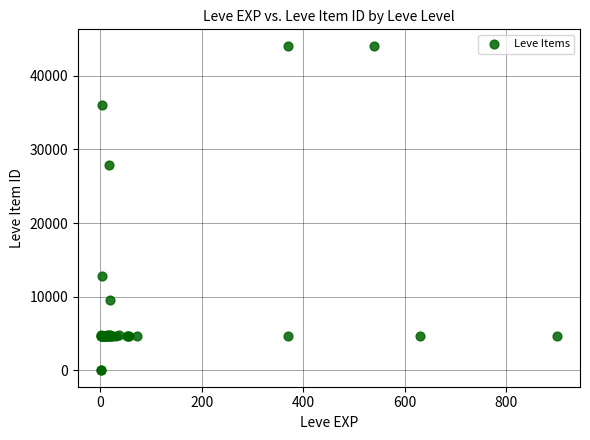

What Y value in the scatter plot is closest to 22048?

27884